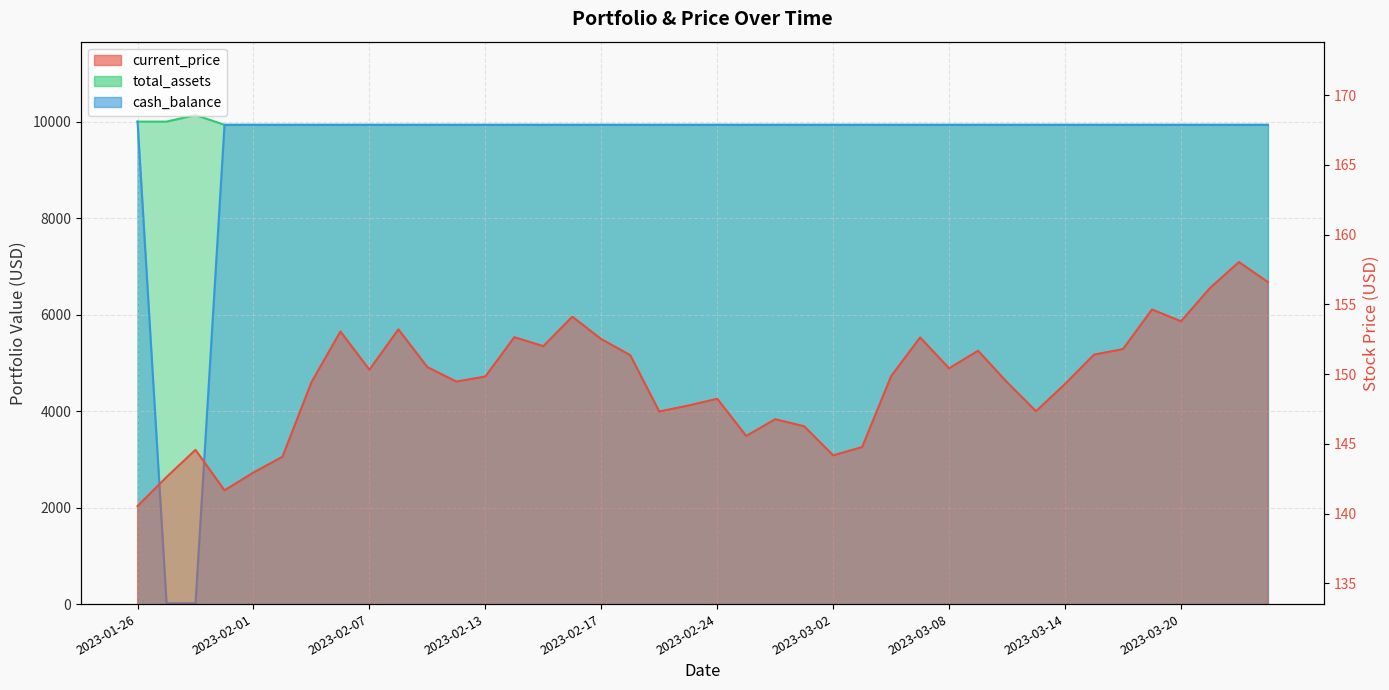

What is the minimum value shown in the chart?

16.7